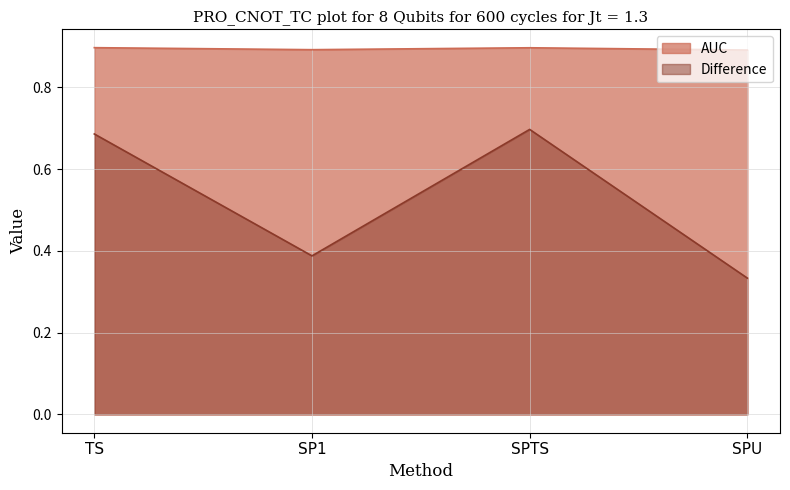

List the series in order of their overall mean, highest first.

AUC, Difference